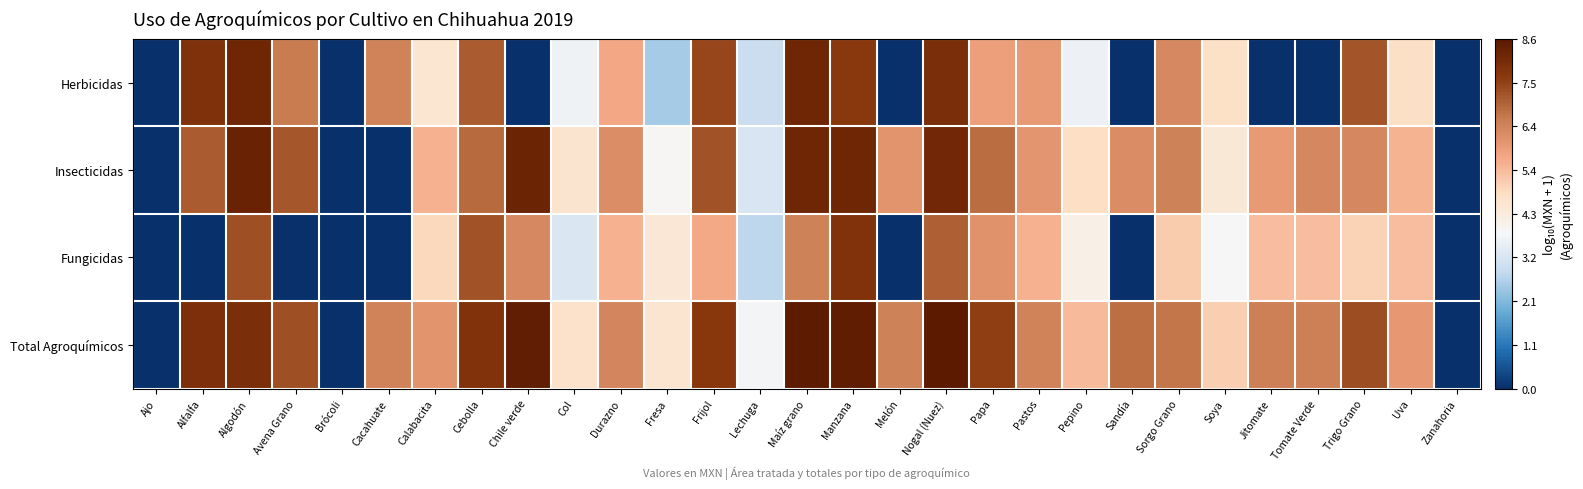

Reading left to right, list all the values displayed in this chart.

Herbicidas: Ajo=0.0	Alfalfa=7.9	Algodón=8.2	Avena Grano=6.6	Brócoli=0.0	Cacahuate=6.4	Calabacita=4.5	Cebolla=7.1	Chile verde=0.0	Col=3.7	Durazno=5.7	Fresa=2.5	Frijol=7.4	Lechuga=3.0	Maíz grano=8.2	Manzana=7.7	Melón=0.0	Nogal (Nuez)=7.9	Papa=5.9	Pastos=6.0	Pepino=3.6	Sandía=0.0	Sorgo Grano=6.3	Soya=4.7	Jitomate=0.0	Tomate Verde=0.0	Trigo Grano=7.2	Uva=4.8	Zanahoria=0.0
Insecticidas: Ajo=0.0	Alfalfa=7.1	Algodón=8.3	Avena Grano=7.2	Brócoli=0.0	Cacahuate=0.0	Calabacita=5.5	Cebolla=6.9	Chile verde=8.3	Col=4.6	Durazno=6.2	Fresa=3.9	Frijol=7.3	Lechuga=3.2	Maíz grano=8.2	Manzana=8.2	Melón=6.1	Nogal (Nuez)=8.1	Papa=6.8	Pastos=6.0	Pepino=4.8	Sandía=6.2	Sorgo Grano=6.5	Soya=4.4	Jitomate=5.9	Tomate Verde=6.3	Trigo Grano=6.4	Uva=5.5	Zanahoria=0.0
Fungicidas: Ajo=0.0	Alfalfa=0.0	Algodón=7.3	Avena Grano=0.0	Brócoli=0.0	Cacahuate=0.0	Calabacita=4.9	Cebolla=7.3	Chile verde=6.3	Col=3.3	Durazno=5.5	Fresa=4.4	Frijol=5.7	Lechuga=2.8	Maíz grano=6.5	Manzana=7.8	Melón=0.0	Nogal (Nuez)=7.1	Papa=6.1	Pastos=5.5	Pepino=4.1	Sandía=0.0	Sorgo Grano=5.1	Soya=3.8	Jitomate=5.3	Tomate Verde=5.3	Trigo Grano=5.0	Uva=5.3	Zanahoria=0.0
Total Agroquímicos: Ajo=0.0	Alfalfa=7.9	Algodón=8.0	Avena Grano=7.3	Brócoli=0.0	Cacahuate=6.4	Calabacita=6.1	Cebolla=7.8	Chile verde=8.4	Col=4.6	Durazno=6.4	Fresa=4.5	Frijol=7.7	Lechuga=3.7	Maíz grano=8.5	Manzana=8.5	Melón=6.5	Nogal (Nuez)=8.6	Papa=7.5	Pastos=6.5	Pepino=5.3	Sandía=6.8	Sorgo Grano=6.7	Soya=5.0	Jitomate=6.5	Tomate Verde=6.5	Trigo Grano=7.3	Uva=6.0	Zanahoria=0.0